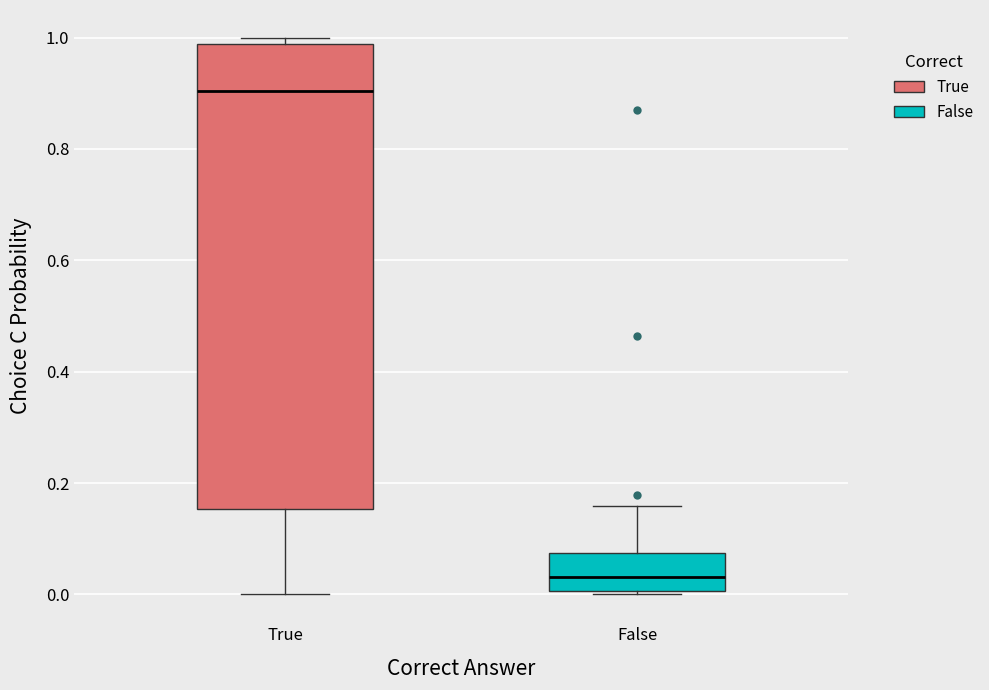

Where is the lower edge of the box for False on the y-axis? The values are not printed on the chart, so give them approximately, as read against the axis.

0.00